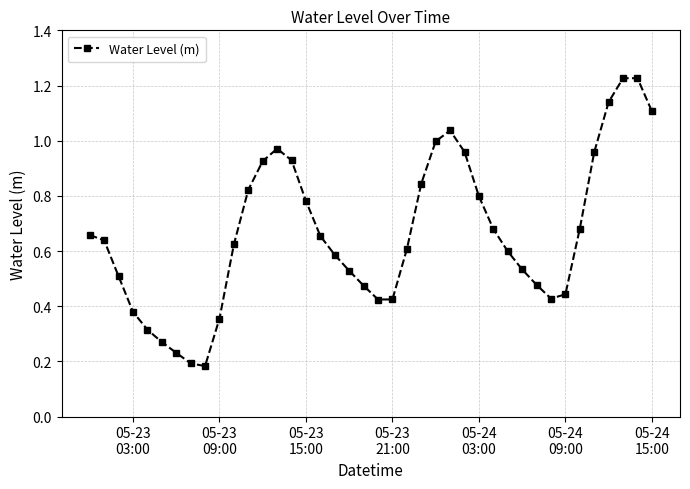

True or false: the data has more than 2 interior local peaks.

True